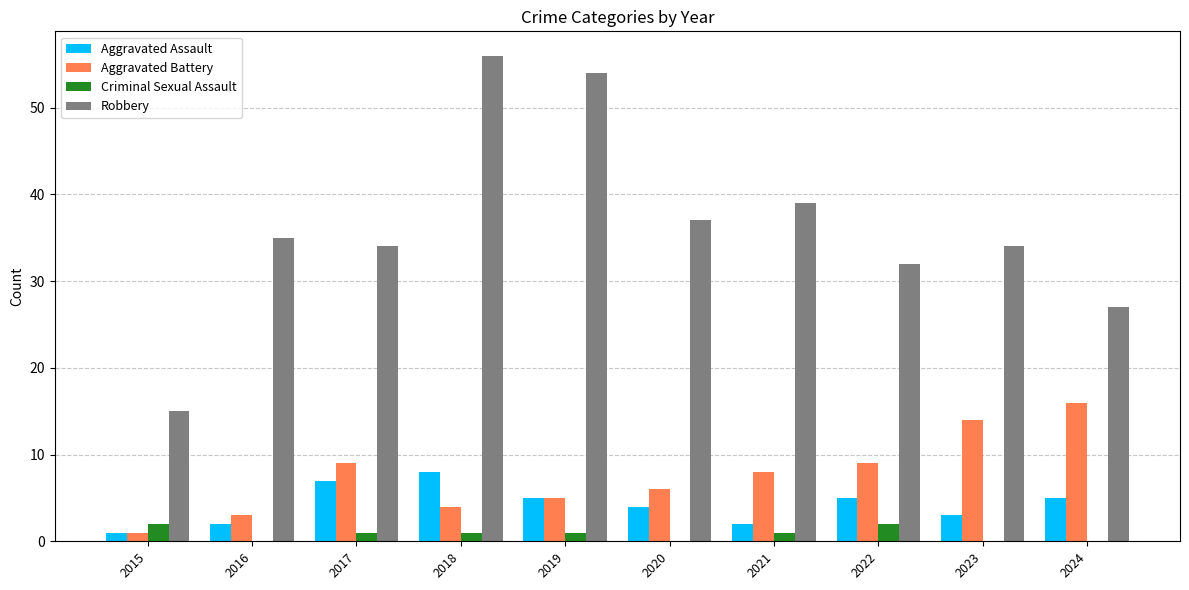

The Criminal Sexual Assault series shows 0 at 2024. True or false?

True